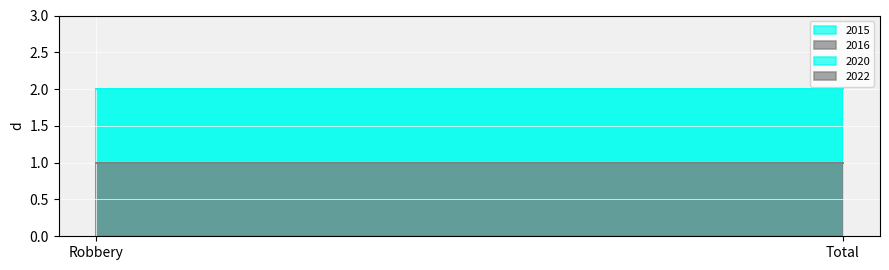

Is it true that 2022 equals 1 at Total?

True